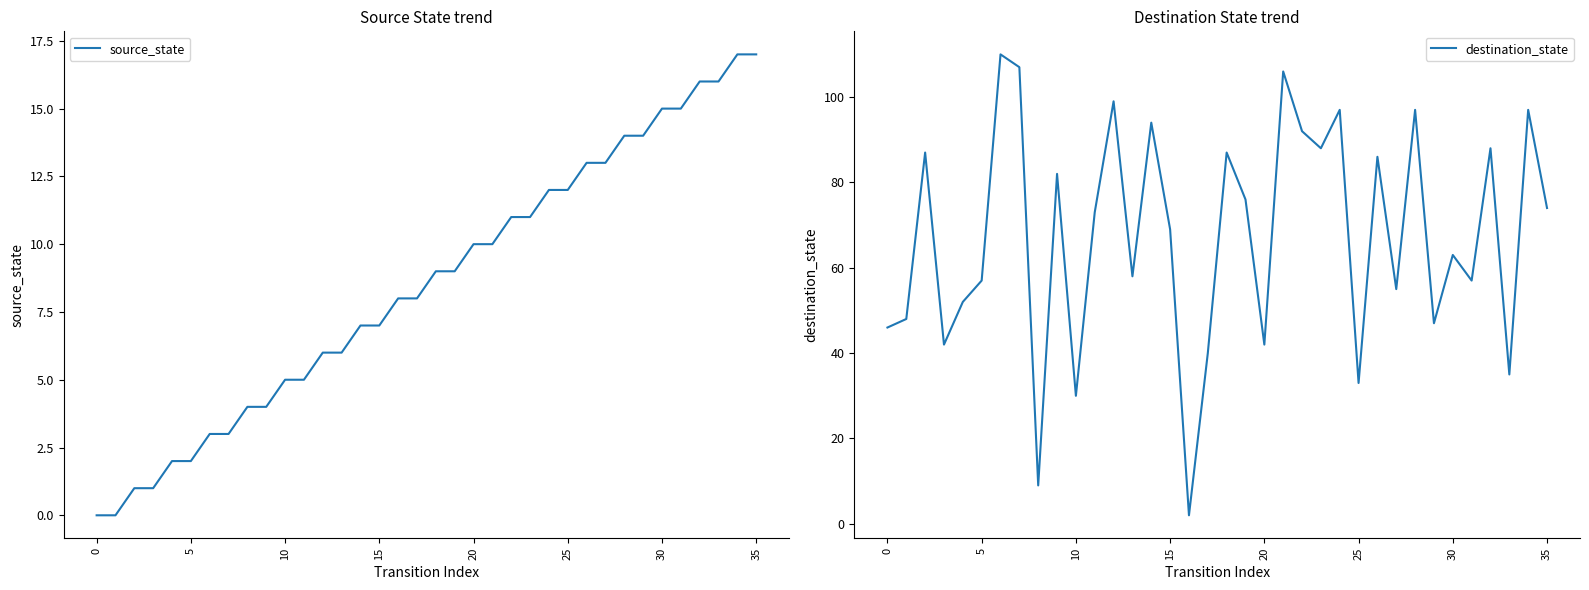

Rank the series by their maximum value, from lowest to highest.

source_state, destination_state